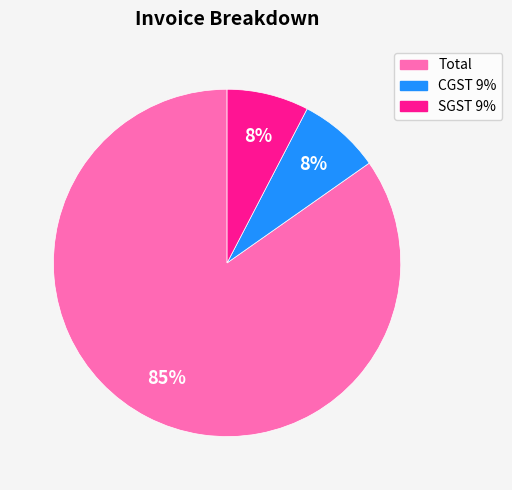

Is it true that Total is 78% of the pie?

False